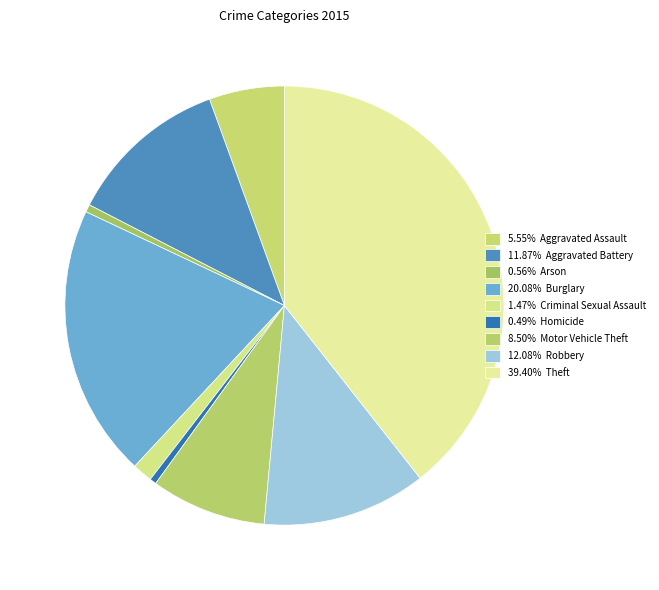

How many slices are in this pie chart?

9